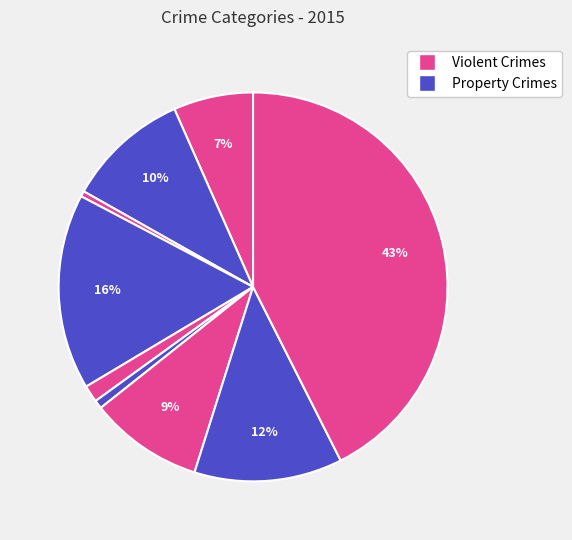

How many slices are in this pie chart?

9